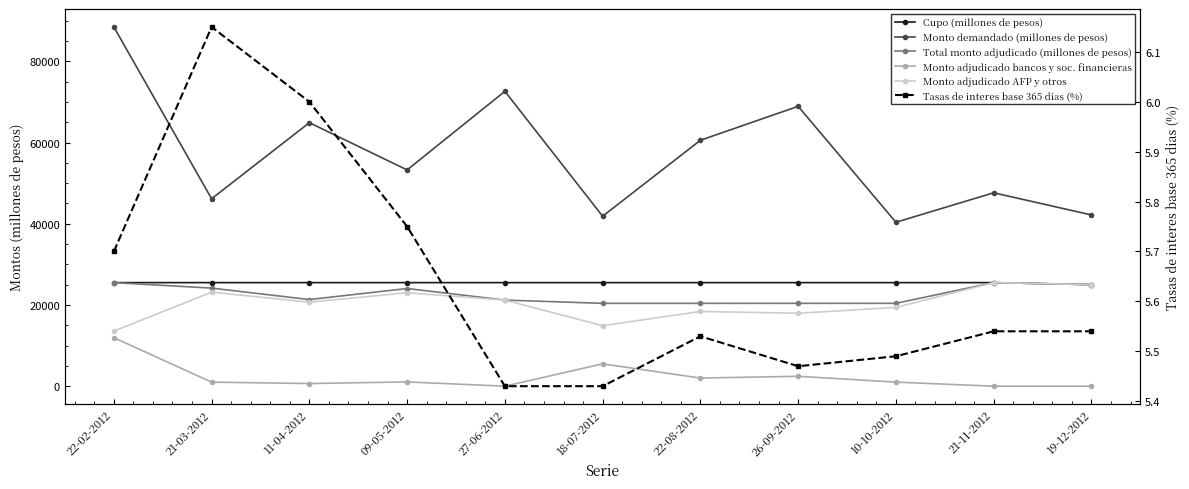

What is the difference between the maximum and minimum values in the Cupo (millones de pesos) series?

500.0